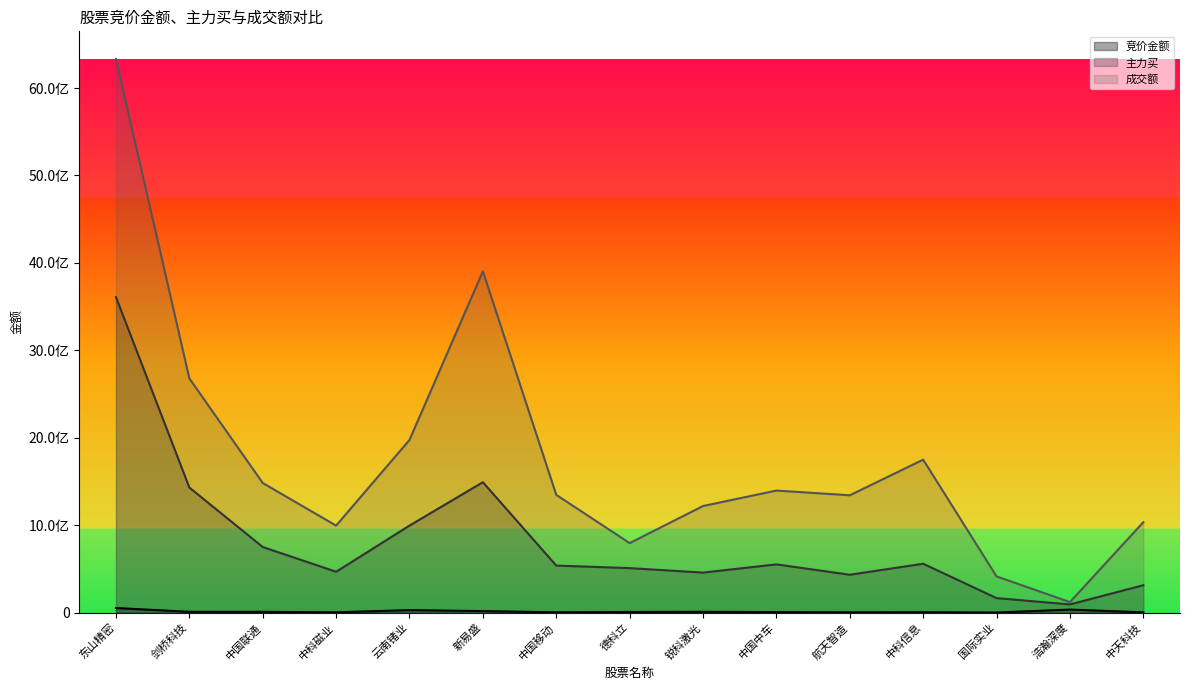

Reading left to right, what are all the values shown in this chart?

竞价金额: 52207570	8840100	8525434	3134700	28059435	16818850	3300500	6739370	8690880	5524456	3082644	4272800	421848	34357252	2633895
主力买: 3607925122	1430036836	750239971	466869370	994902900	1491177933	537648232	508479198	457271920	551265831	432606942	558773525	165599823	93250523	312872865
成交额: 6331644861	2678398911	1482116864	994712201	1974569748	3903493369	1346652944	794545965	1218697924	1395672511	1341631747	1749111434	413974872	119596246	1033625748